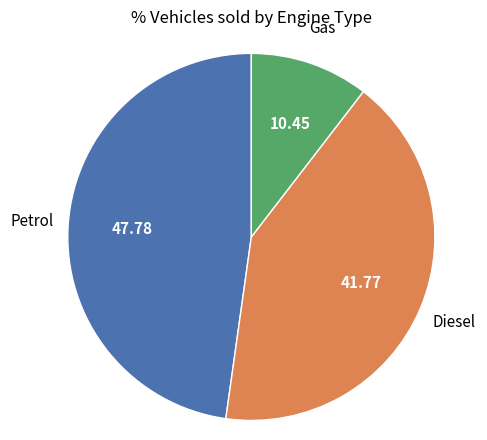

Does any single category account for the majority?

No